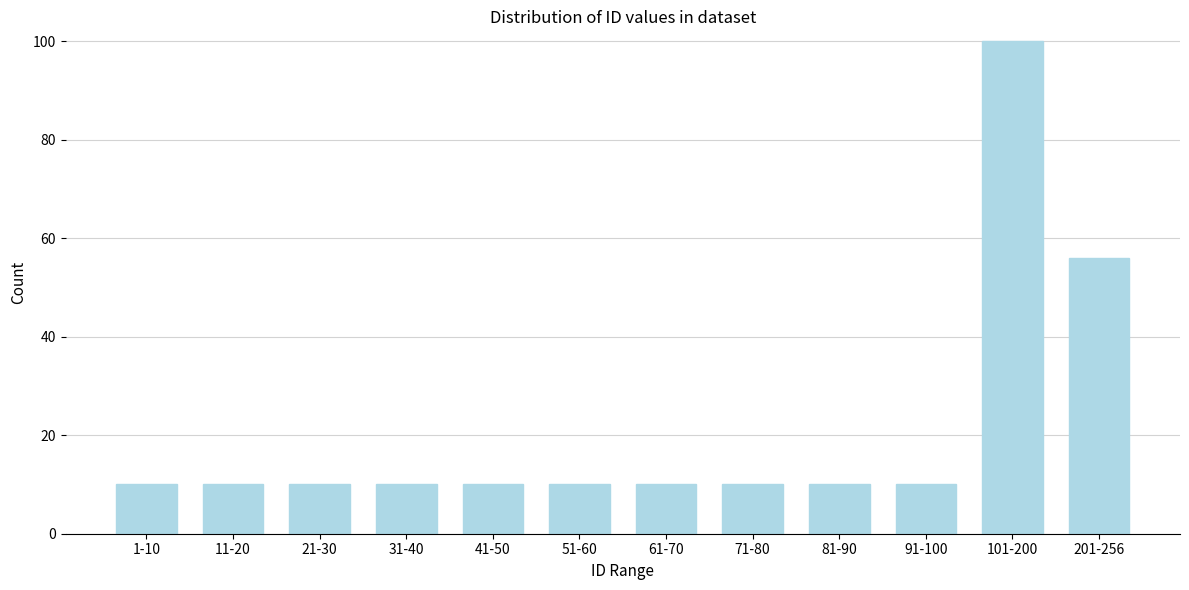

Reading left to right, what are all the values shown in this chart?

10	10	10	10	10	10	10	10	10	10	100	56